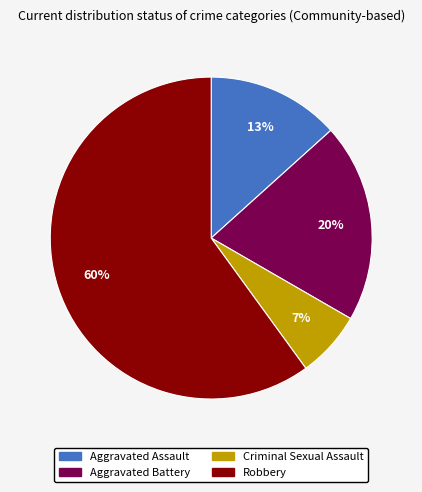

Which category has the biggest portion of the pie?

Robbery